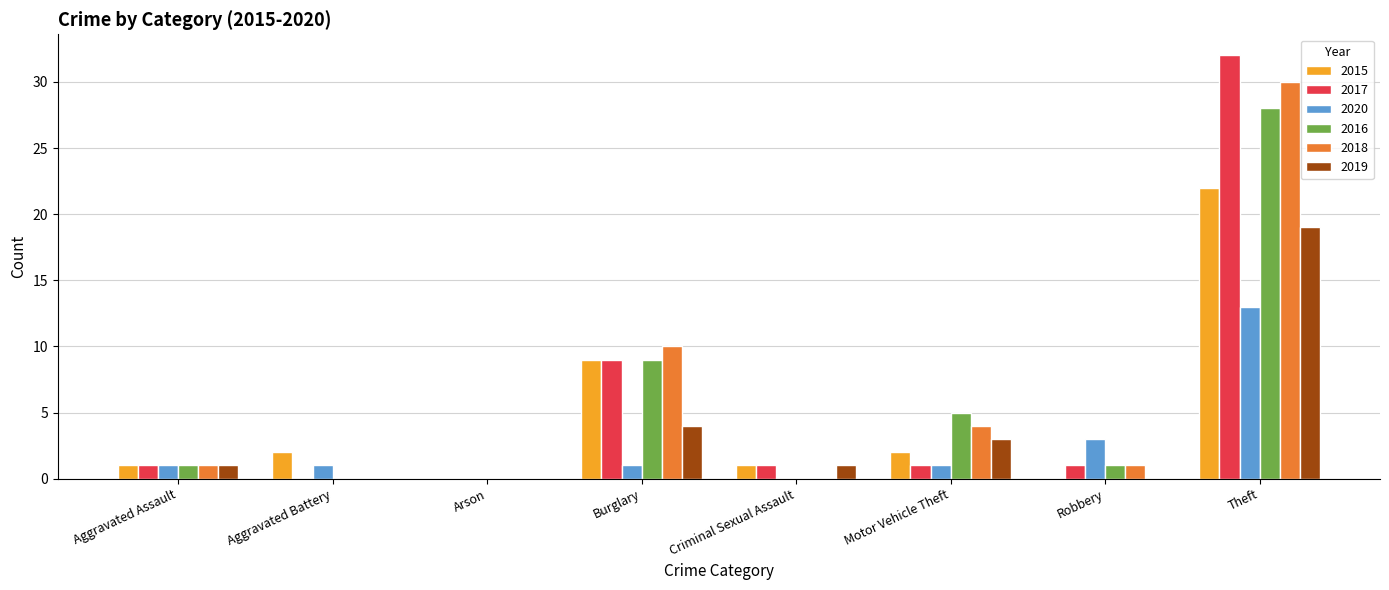

At which label does 2016 reach its peak?

Theft